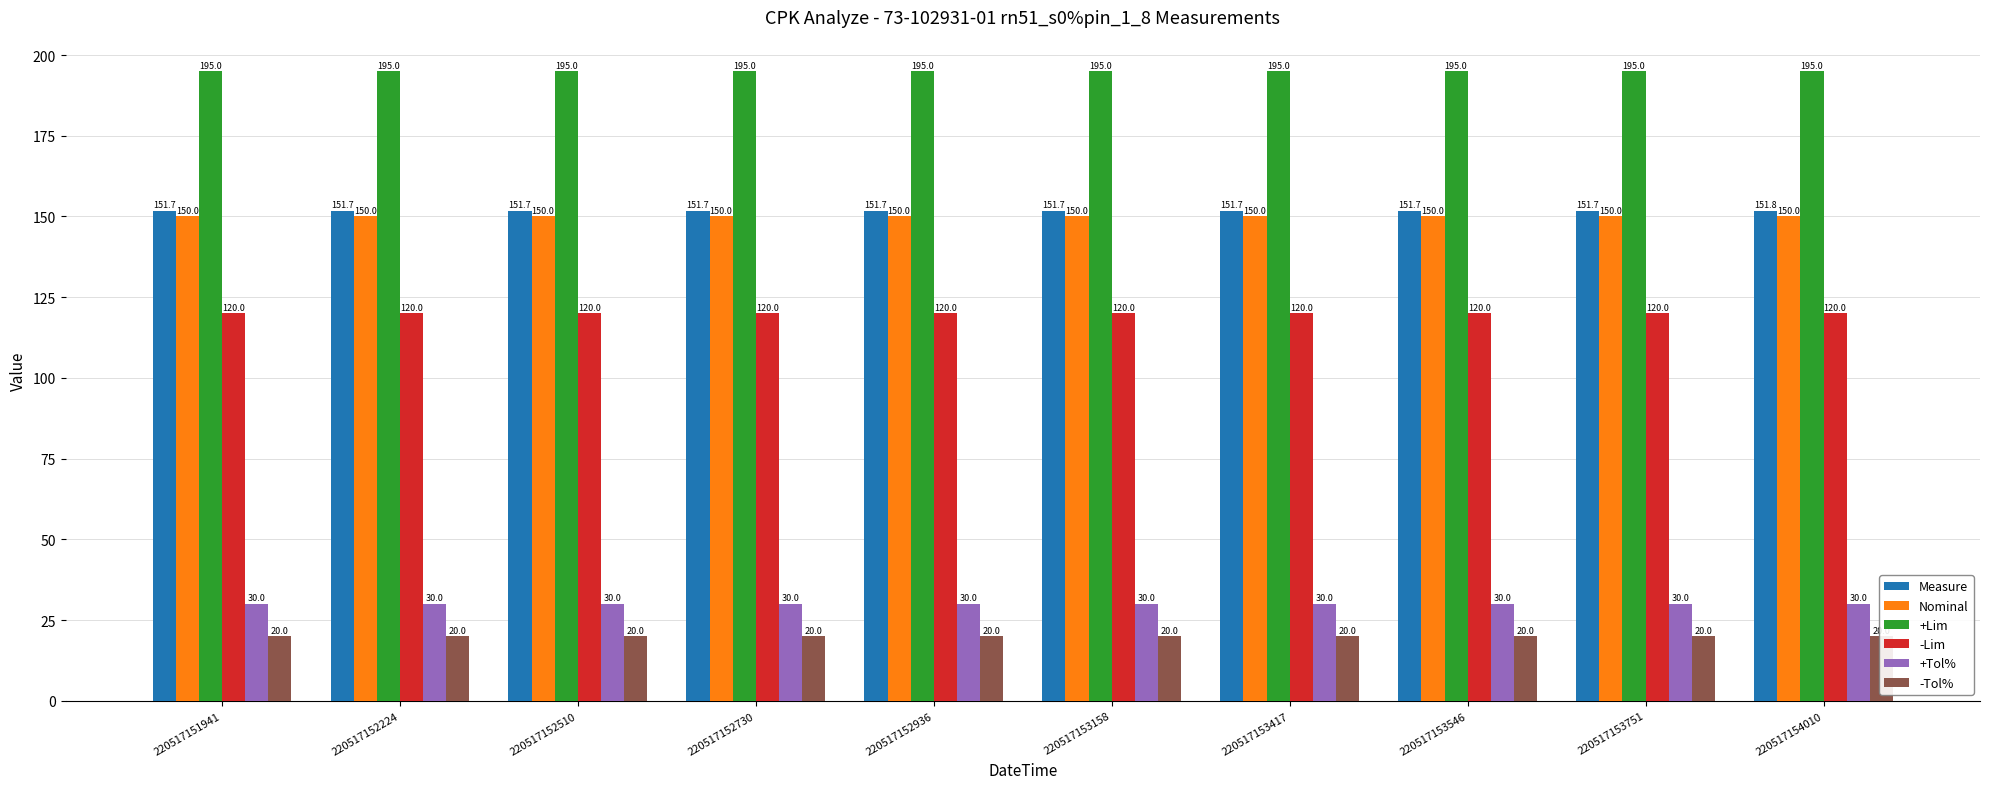

What is the sum of the +Lim values at 220517153546 and 220517153751?

390.0